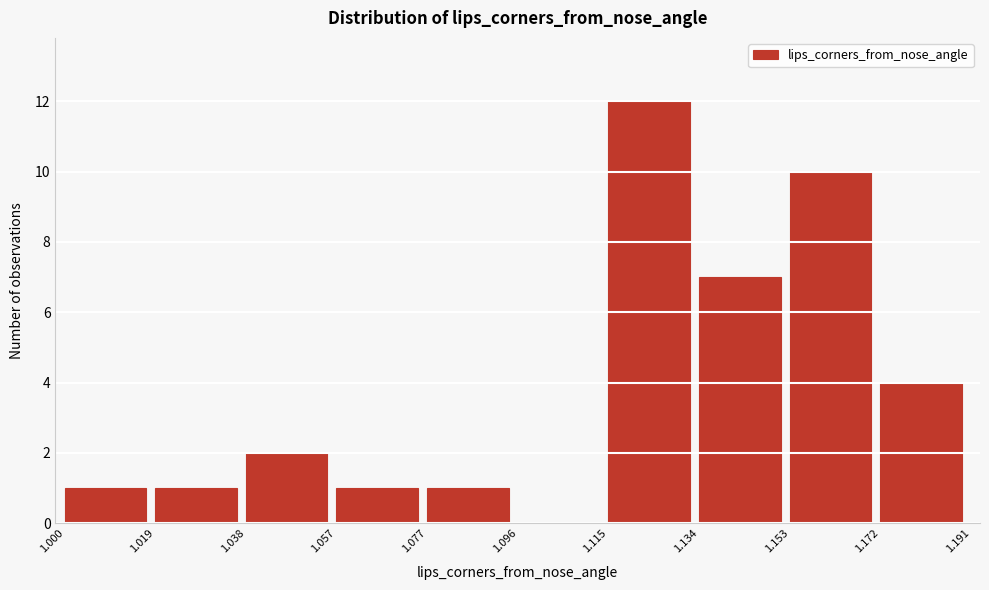

Reading left to right, transcribe this chart: for each bar, give the range it covers on the x-axis and its height. The values are not printed on the chart, so give them approximately, as read against the axis.

1.000 to 1.019: 1
1.019 to 1.038: 1
1.038 to 1.057: 2
1.057 to 1.077: 1
1.077 to 1.096: 1
1.096 to 1.115: 0
1.115 to 1.134: 12
1.134 to 1.153: 7
1.153 to 1.172: 10
1.172 to 1.191: 4